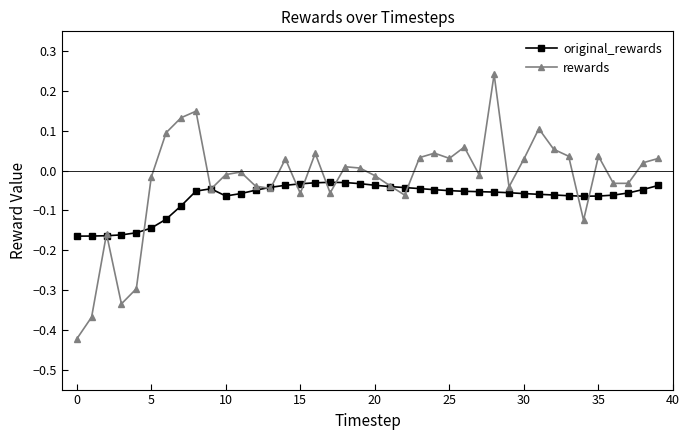

Rank the series by their maximum value, from lowest to highest.

original_rewards, rewards